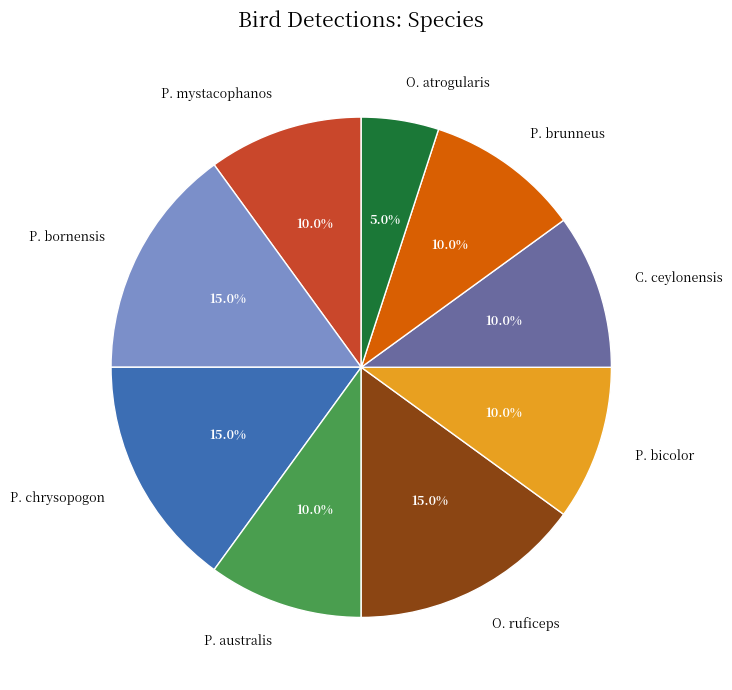

Does any single category account for the majority?

No